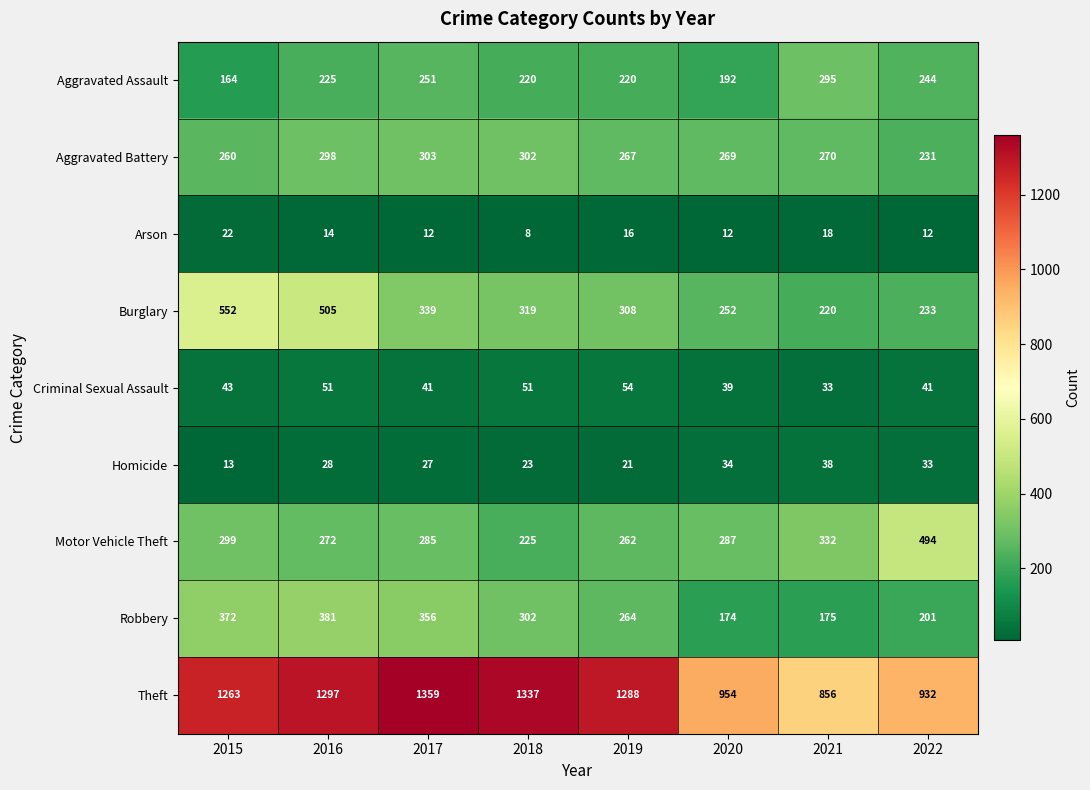

The value of Theft at 2017 is 1359. True or false?

True